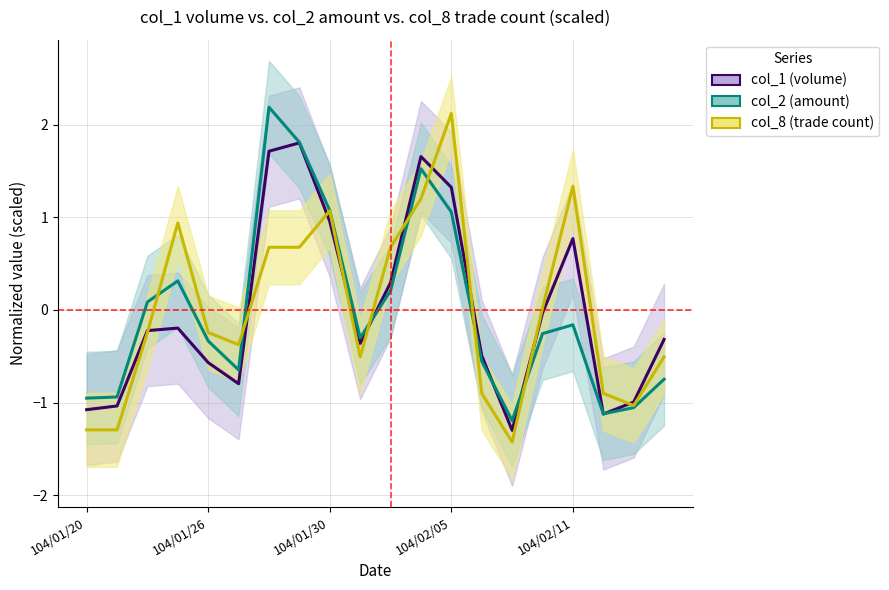

How many data points in col_1 (volume) are above 0?

7